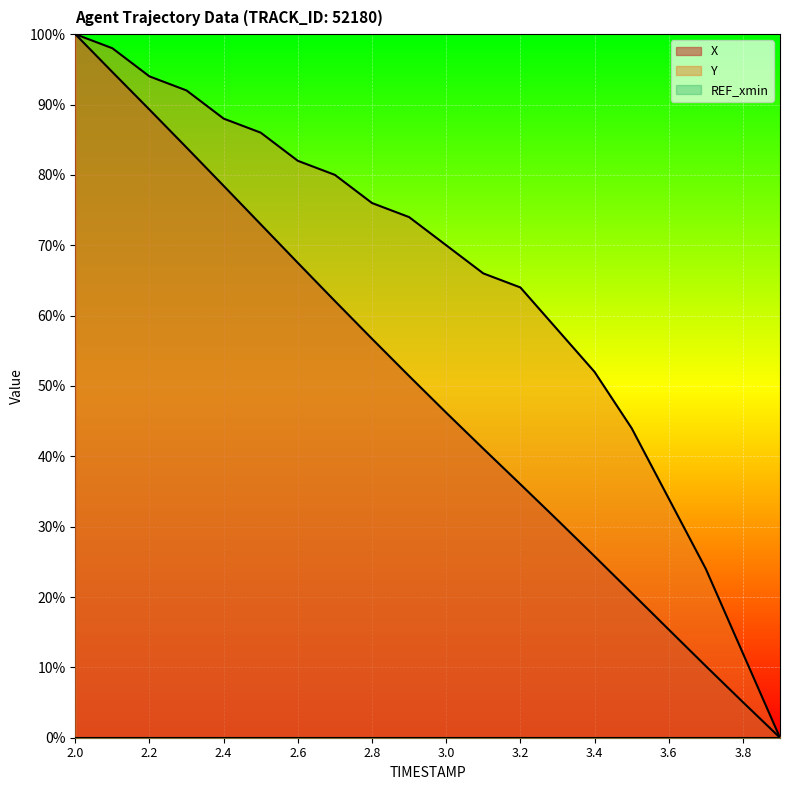

List the series in order of their peak value, highest first.

X, Y